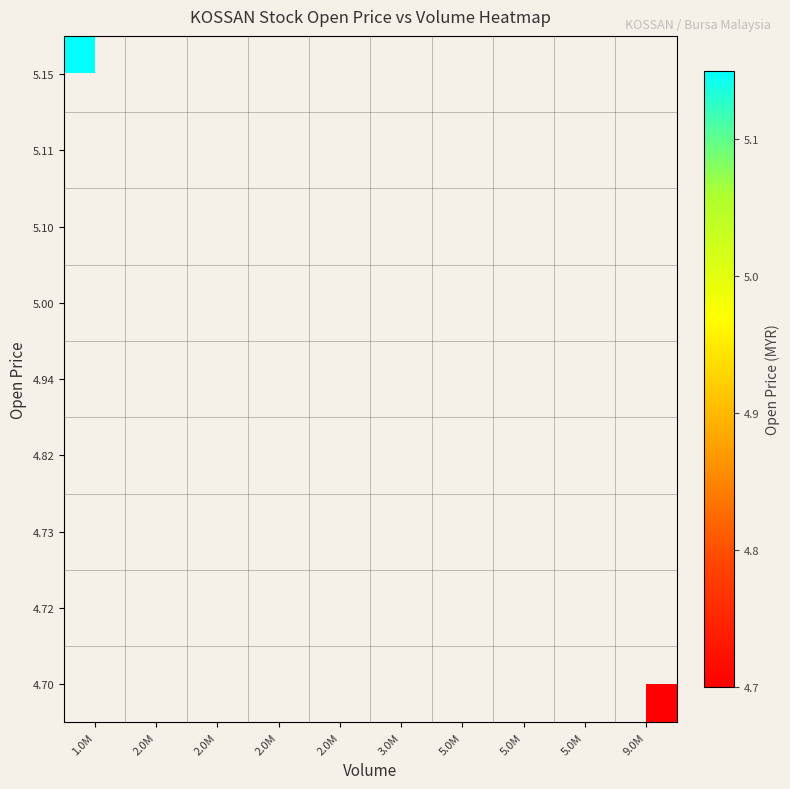

List the series in order of their overall mean, highest first.

4.70, 4.72, 4.73, 4.82, 4.94, 5.00, 5.10, 5.11, 5.15